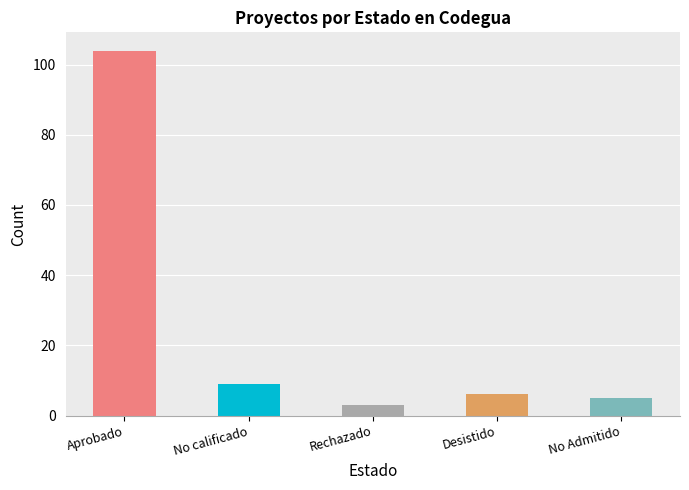

What position from the left is Rechazado?

3